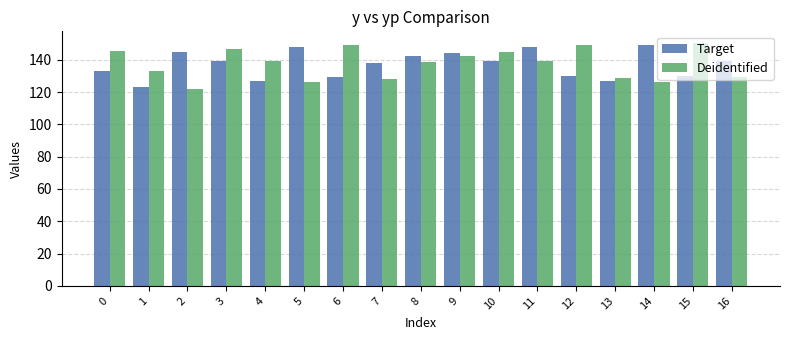

What are all the series names shown in the legend?

Target, Deidentified